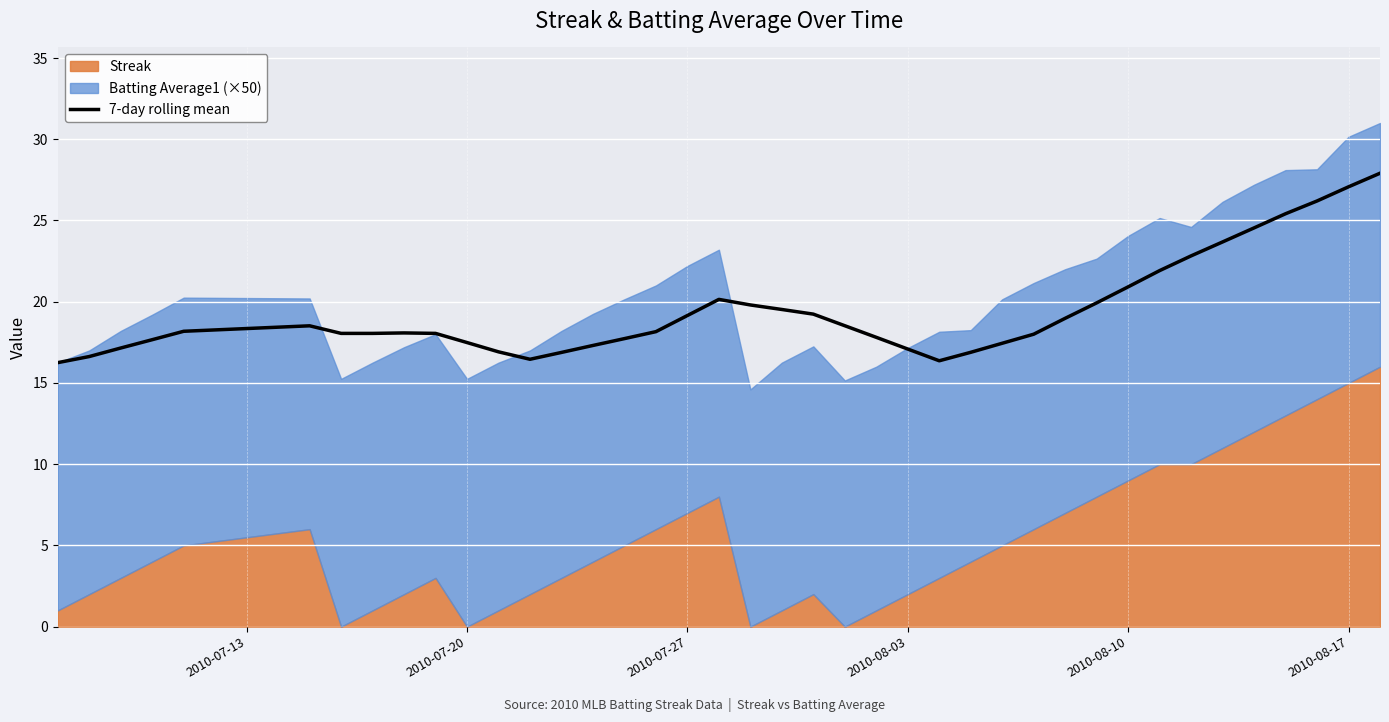

What is the average value?

19.4